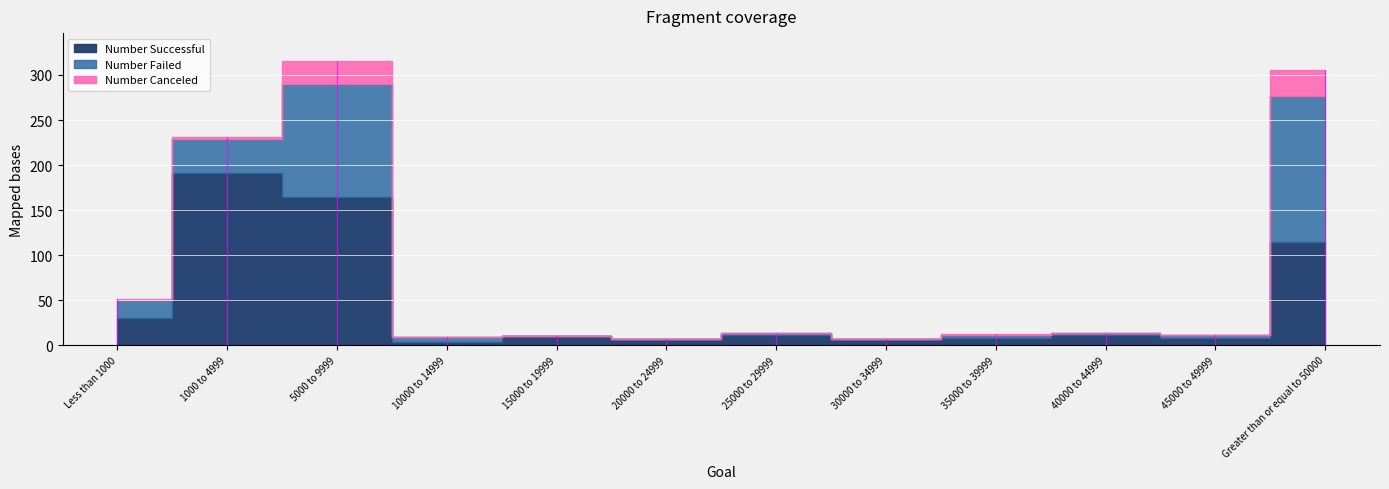

True or false: Number Canceled and Number Successful cross at least once.

False